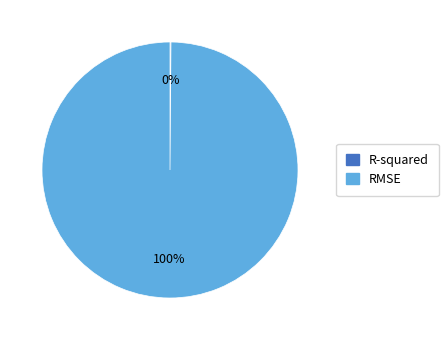

True or false: RMSE accounts for 100% of the total.

True